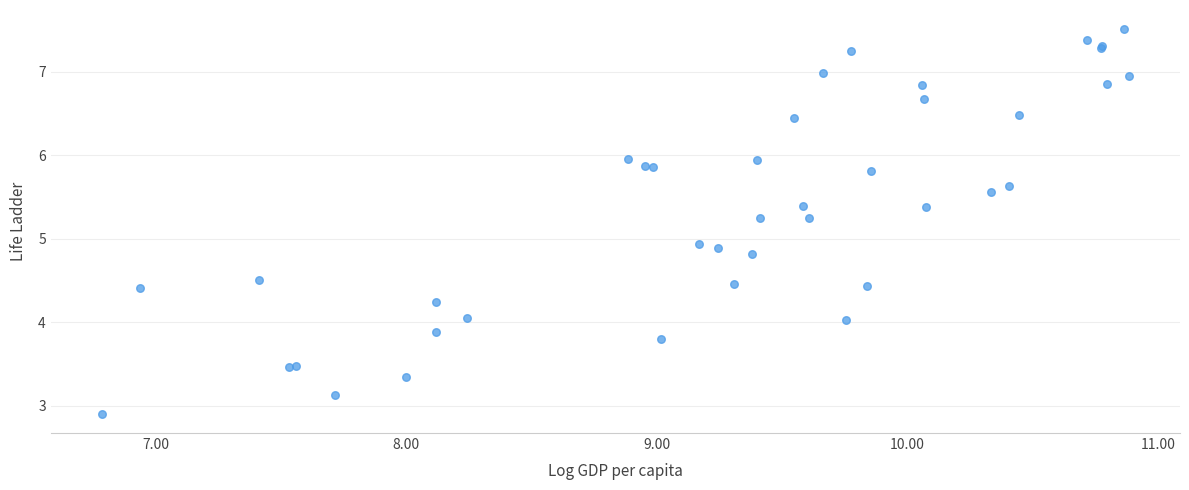

What Y value in the scatter plot is closest to 5?

4.9